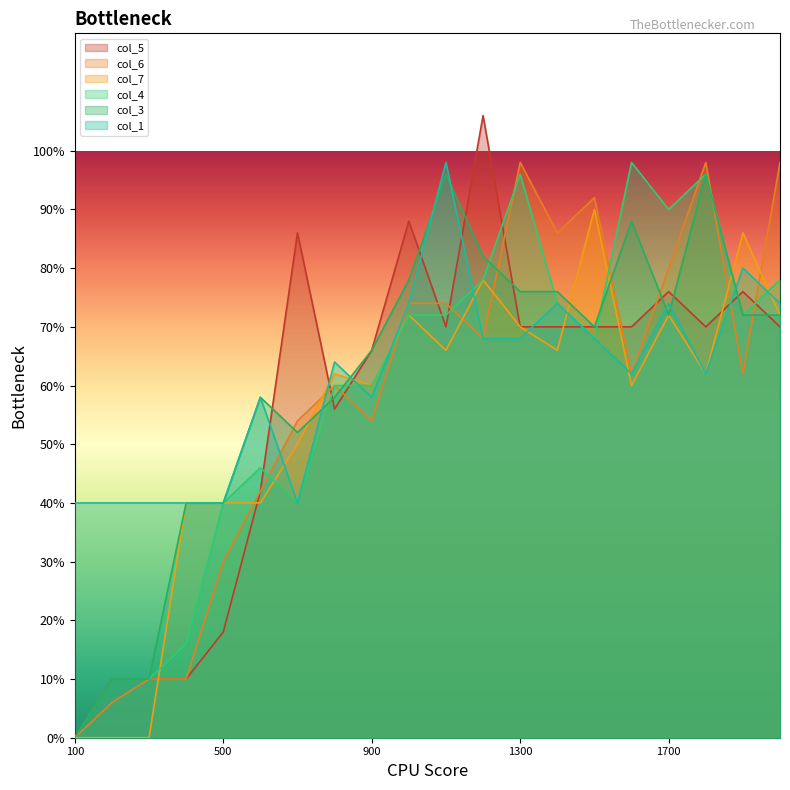

How many lines are shown in the chart?

6